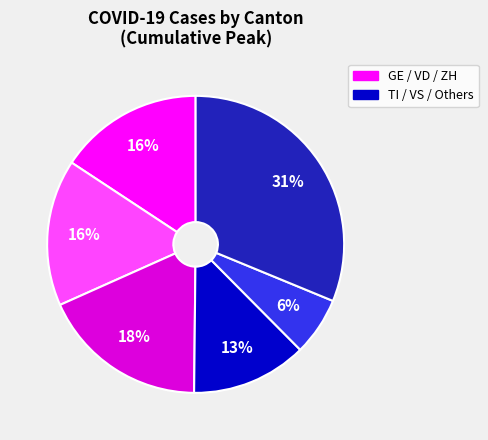

To the nearest percent, what is the difference between the largest and smallest slice percentages?

25%